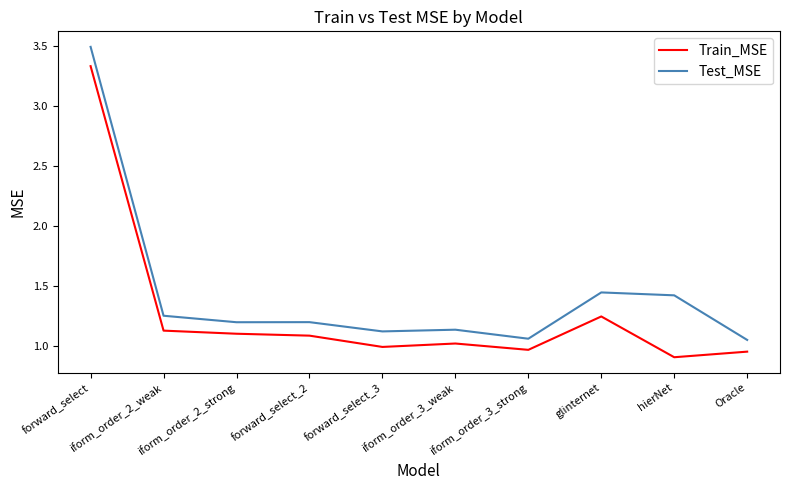

List the series in order of their peak value, highest first.

Test_MSE, Train_MSE